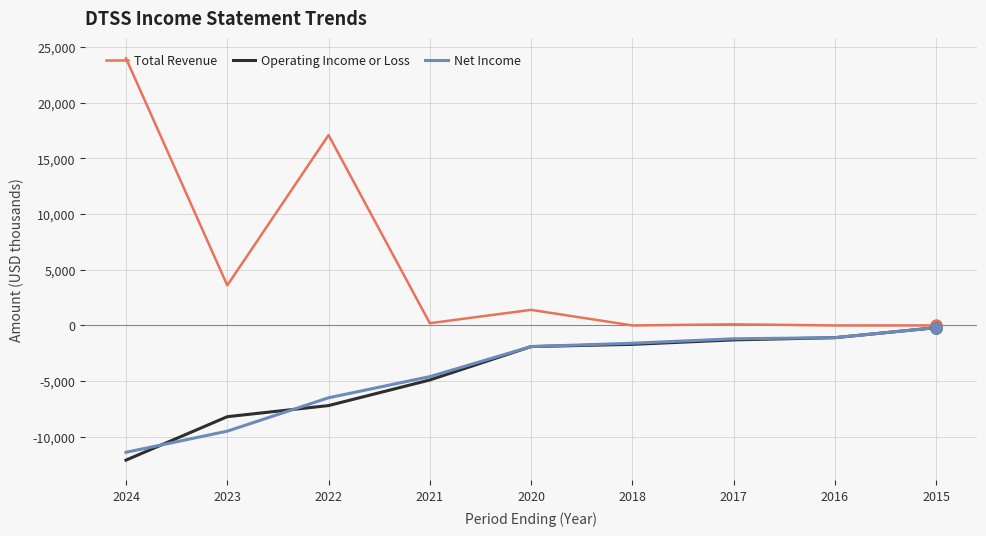

What are all the series names shown in the legend?

Total Revenue, Operating Income or Loss, Net Income